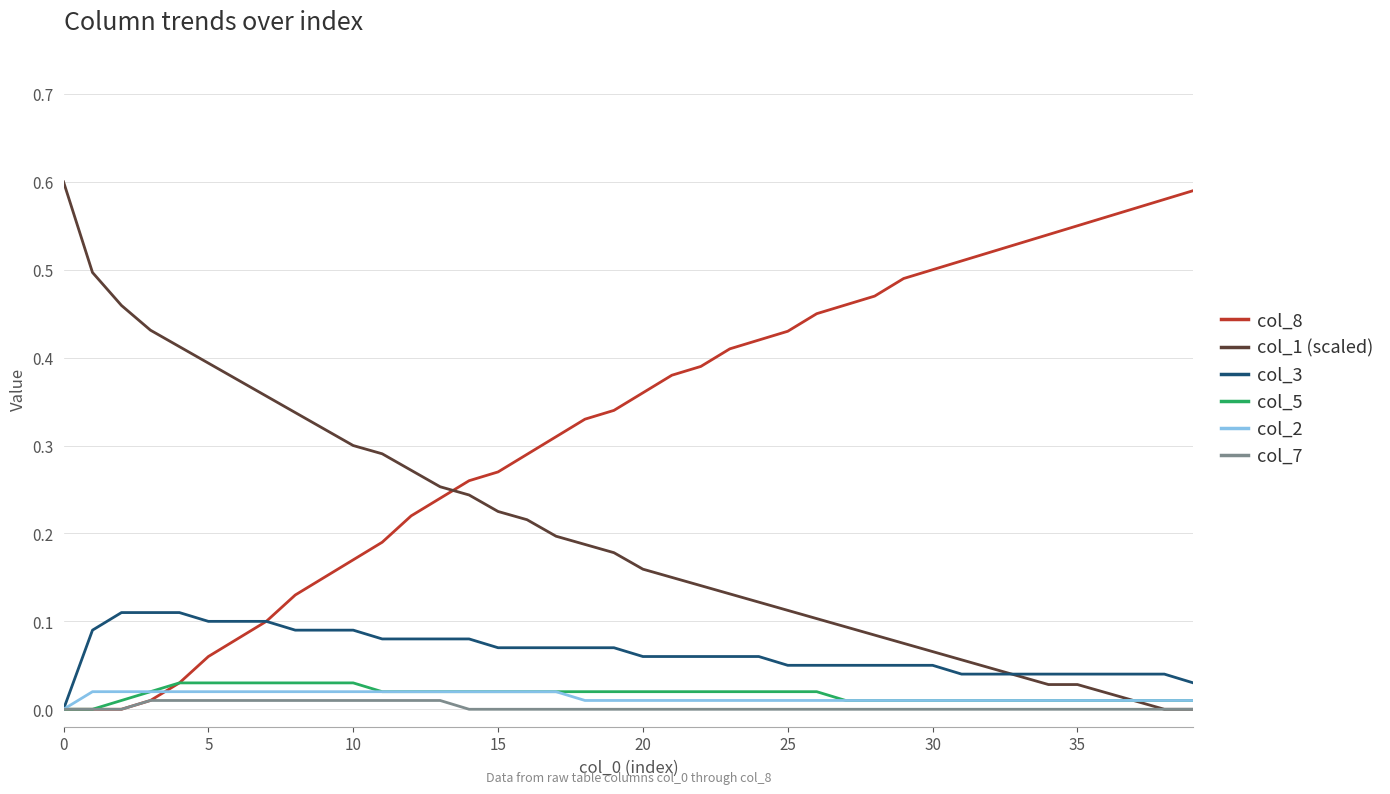

Which series has the largest total across all categories?

col_8